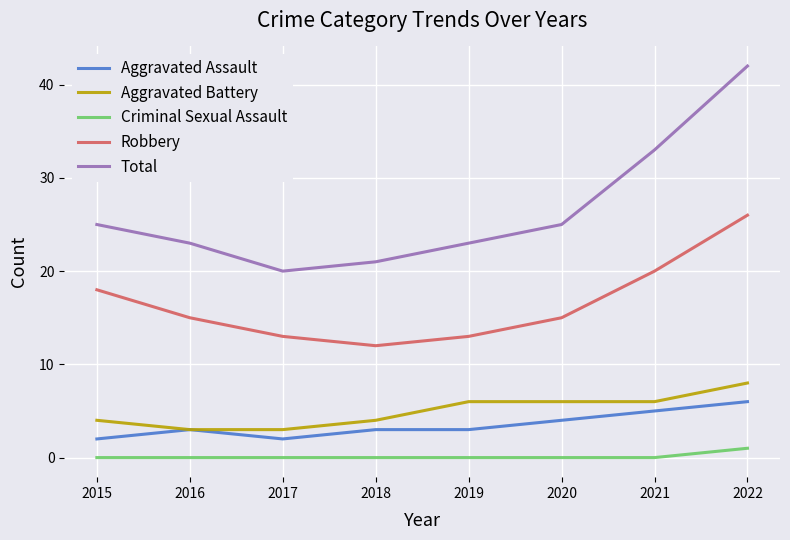

List the series in order of their peak value, lowest first.

Criminal Sexual Assault, Aggravated Assault, Aggravated Battery, Robbery, Total